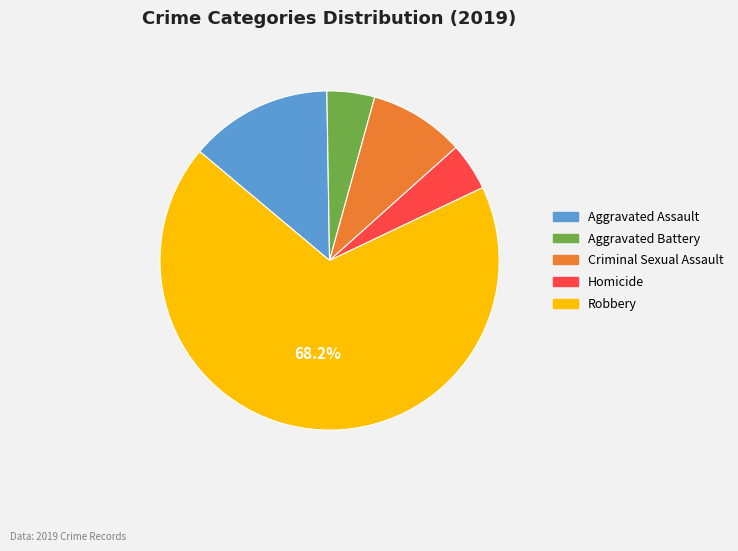

To the nearest percent, what portion does Homicide represent?

5%